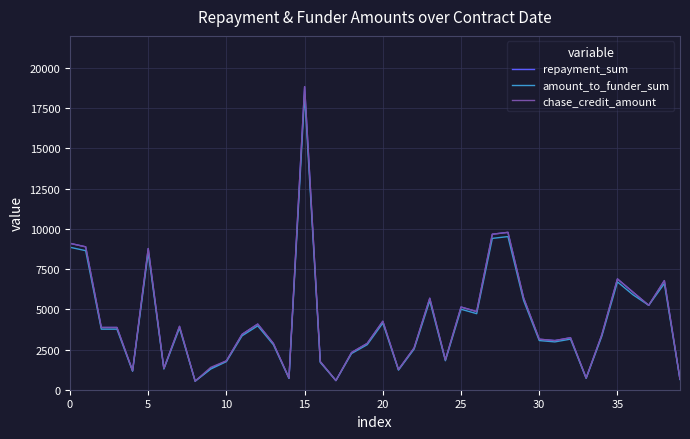

What is the difference between the second highest and second lowest values in the repayment_sum series?

9215.6